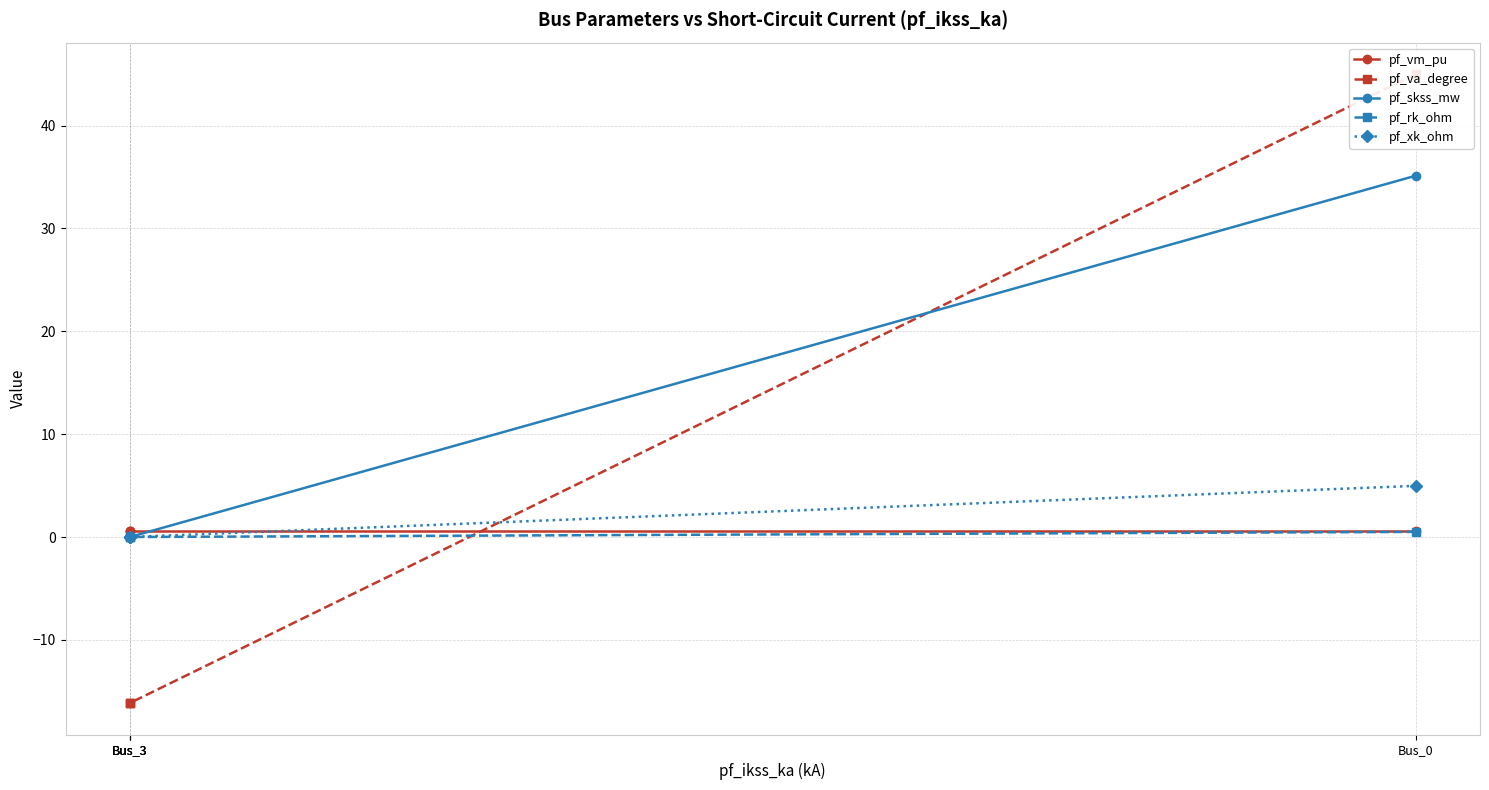

Rank the series by their maximum value, from lowest to highest.

pf_rk_ohm, pf_vm_pu, pf_xk_ohm, pf_skss_mw, pf_va_degree